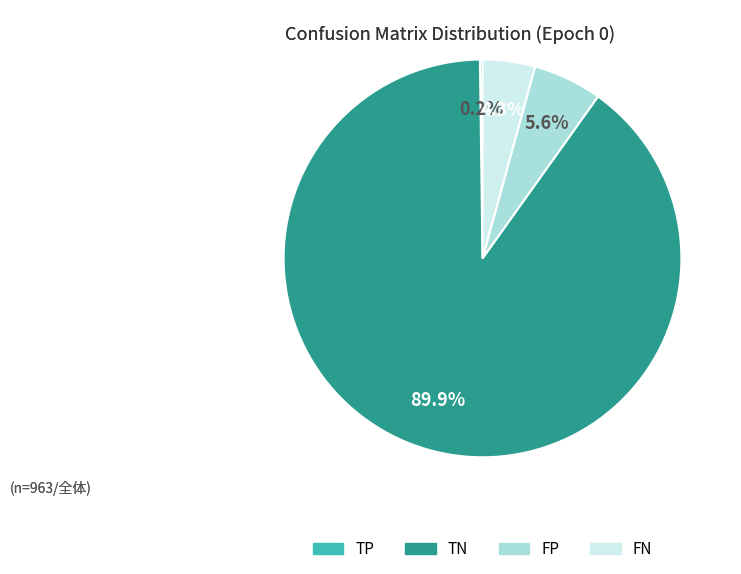

Which slice is the largest?

TN